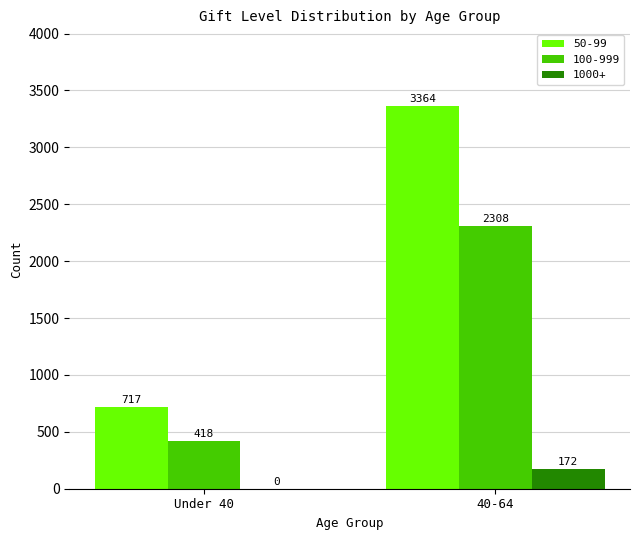

True or false: 100-999 has a value of 3548 at 40-64.

False